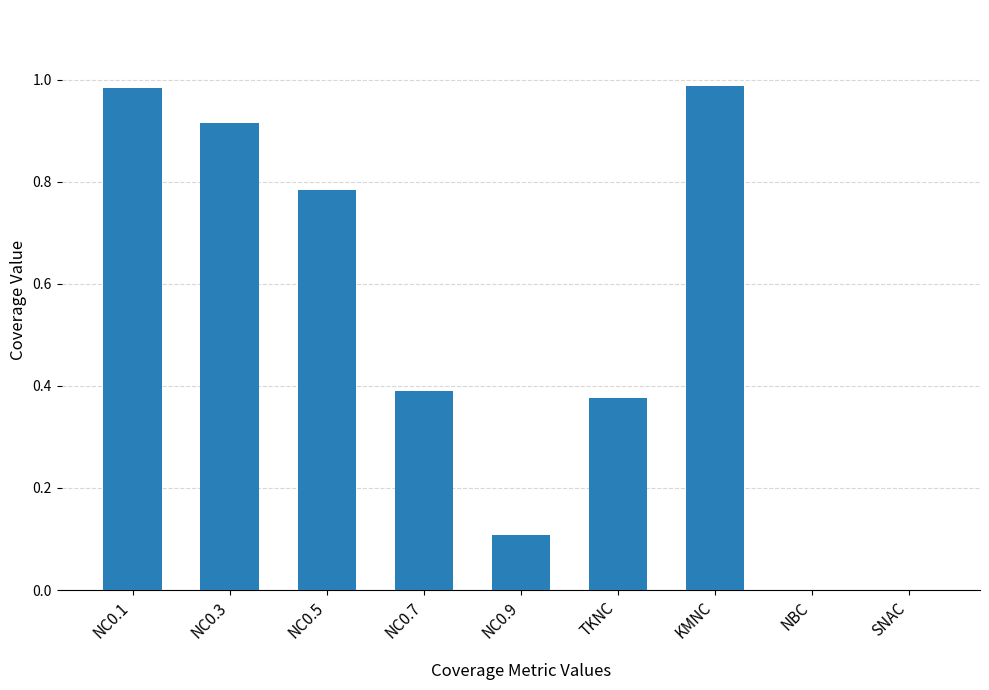

How many distinct data groups are displayed?

1